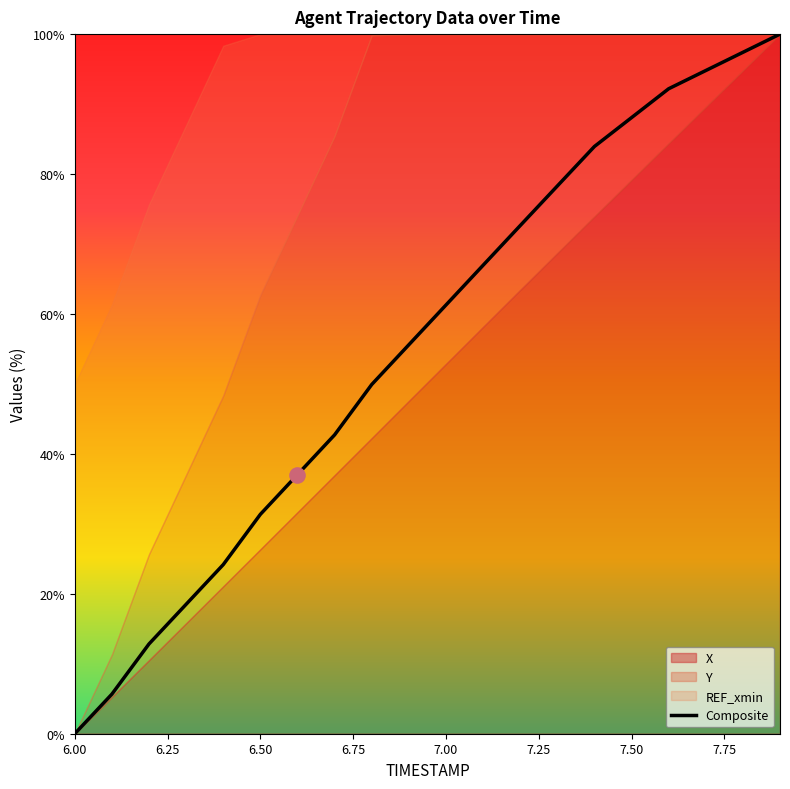

Which has a higher value, 7.75 or 6.50?

7.75